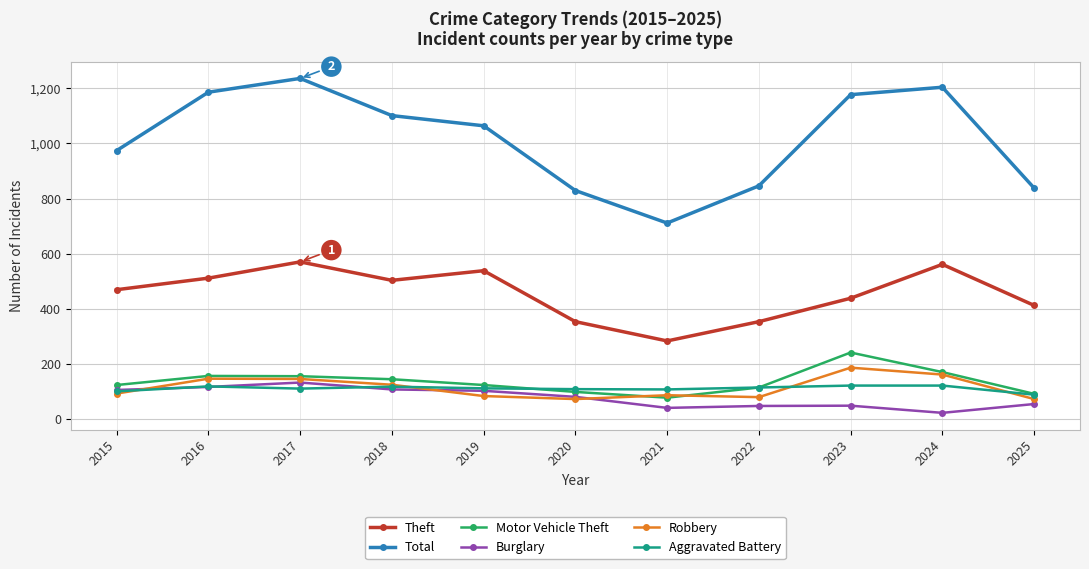

At which label does Total reach its peak?

2017